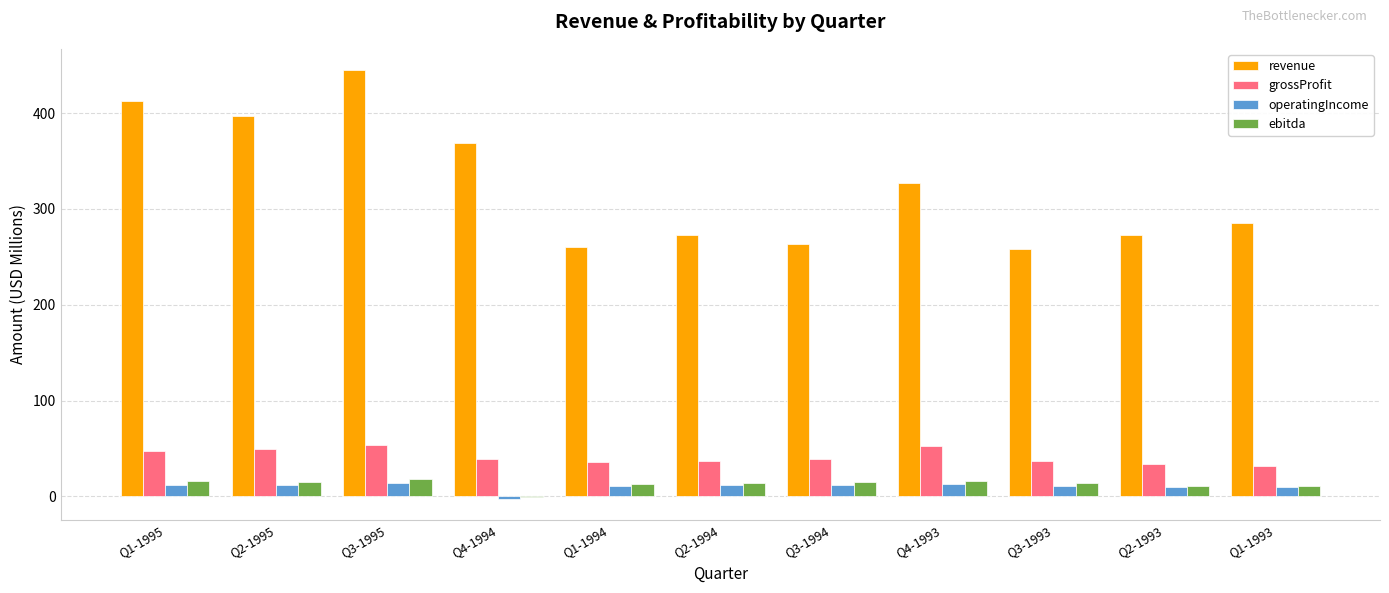

How many values in the ebitda series exceed 14?

6